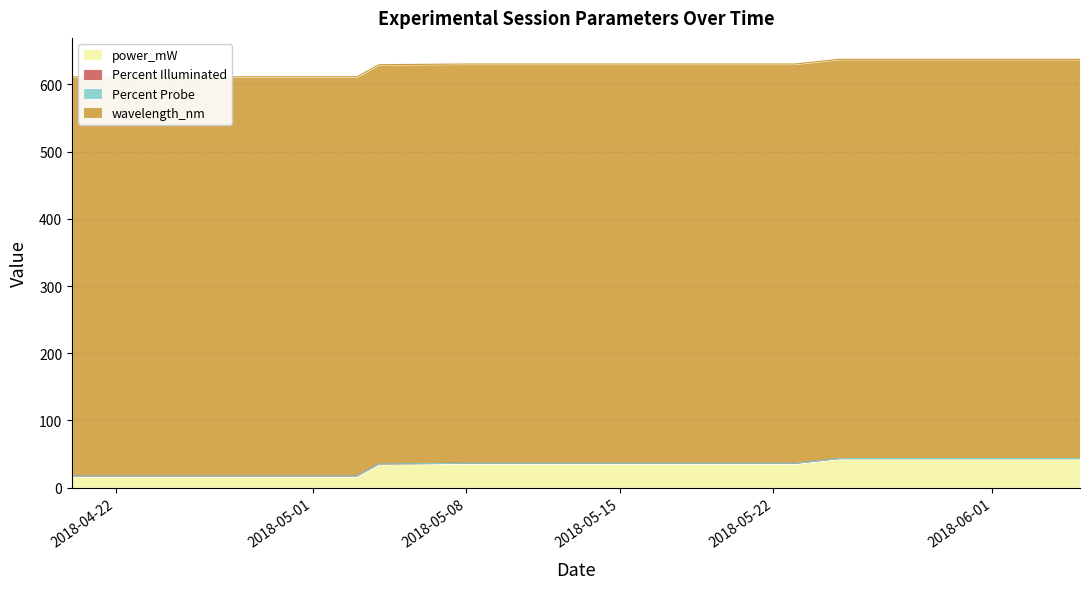

True or false: Percent Probe and Percent Illuminated cross at least once.

False